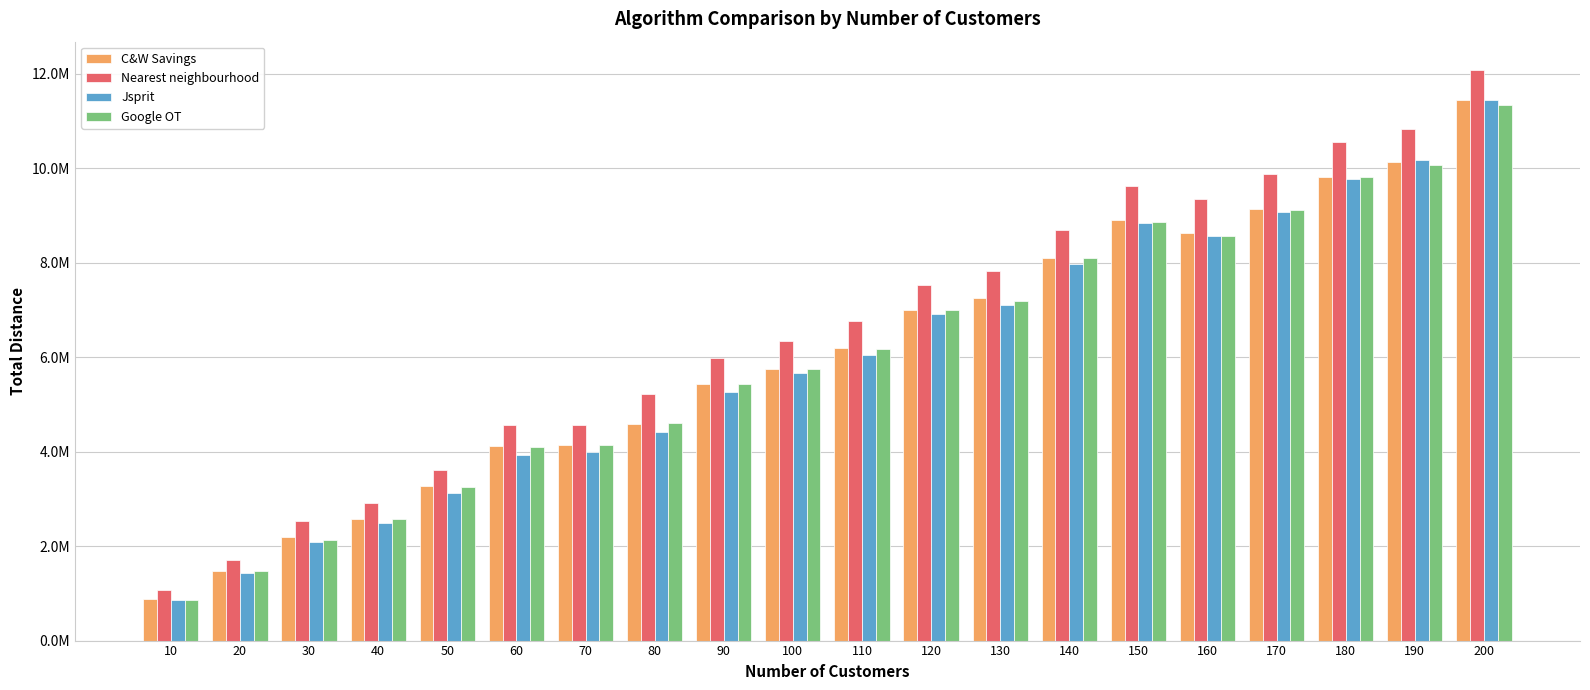

What is the maximum value for Jsprit?

11445639.4